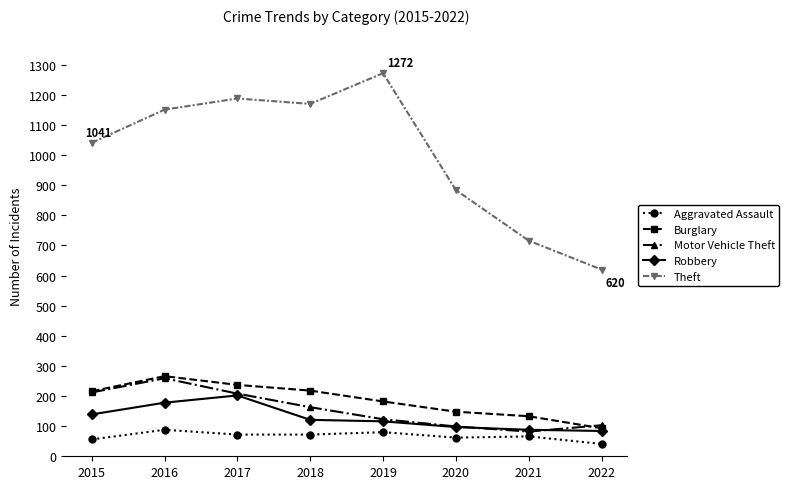

True or false: Aggravated Assault and Robbery intersect in this chart.

False